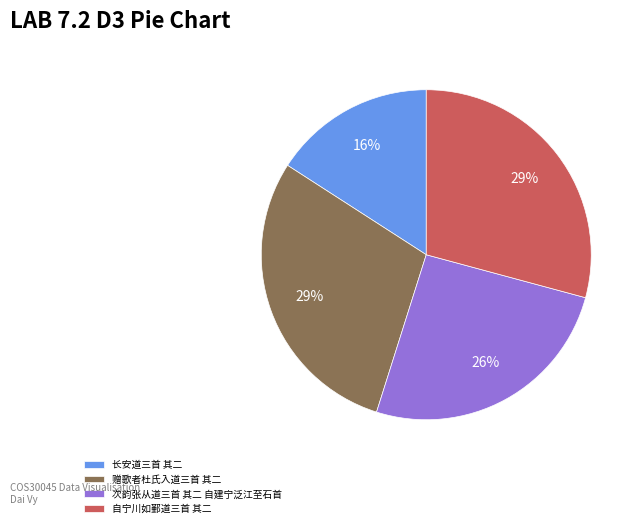

Approximately how many times larger is the value at 自宁川如鄞道三首 其二 compared to 赠歌者杜氏入道三首 其二?

1.0